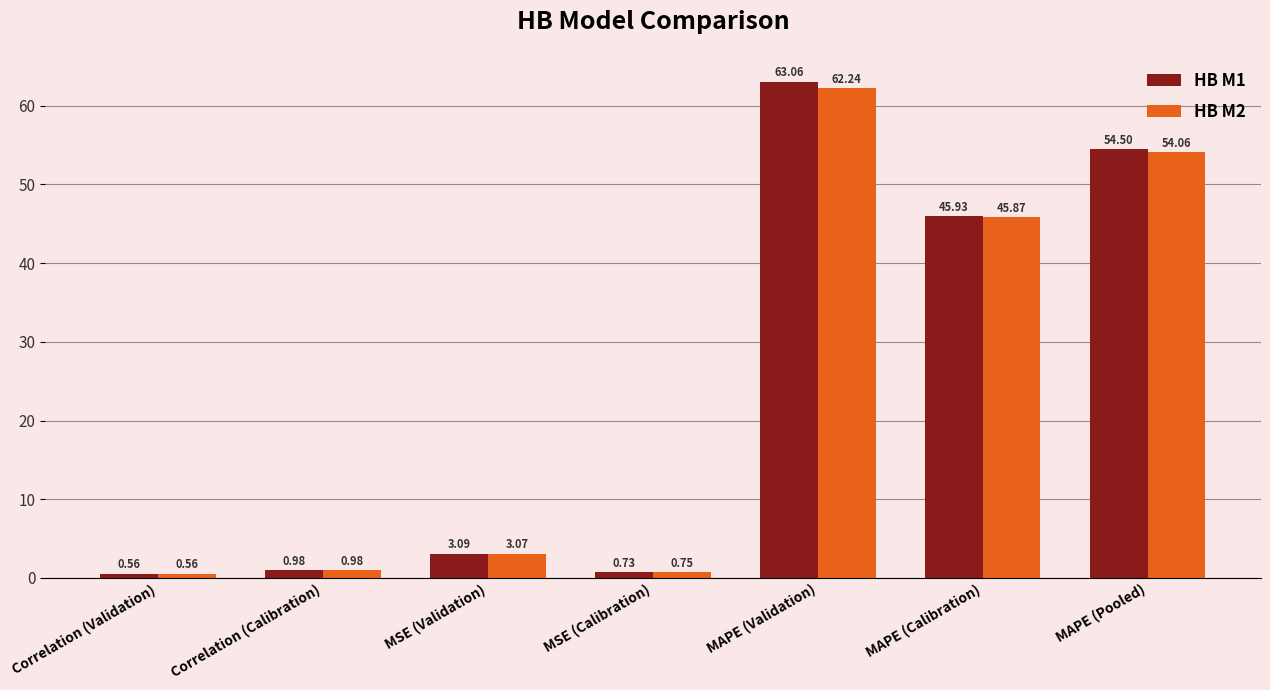

What is the sum of all HB M1 values?

168.9